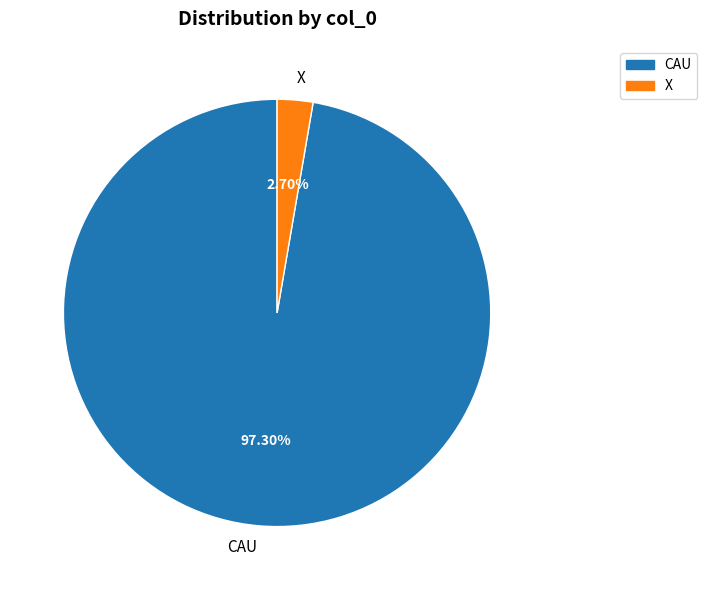

What is the largest slice in the pie chart?

CAU